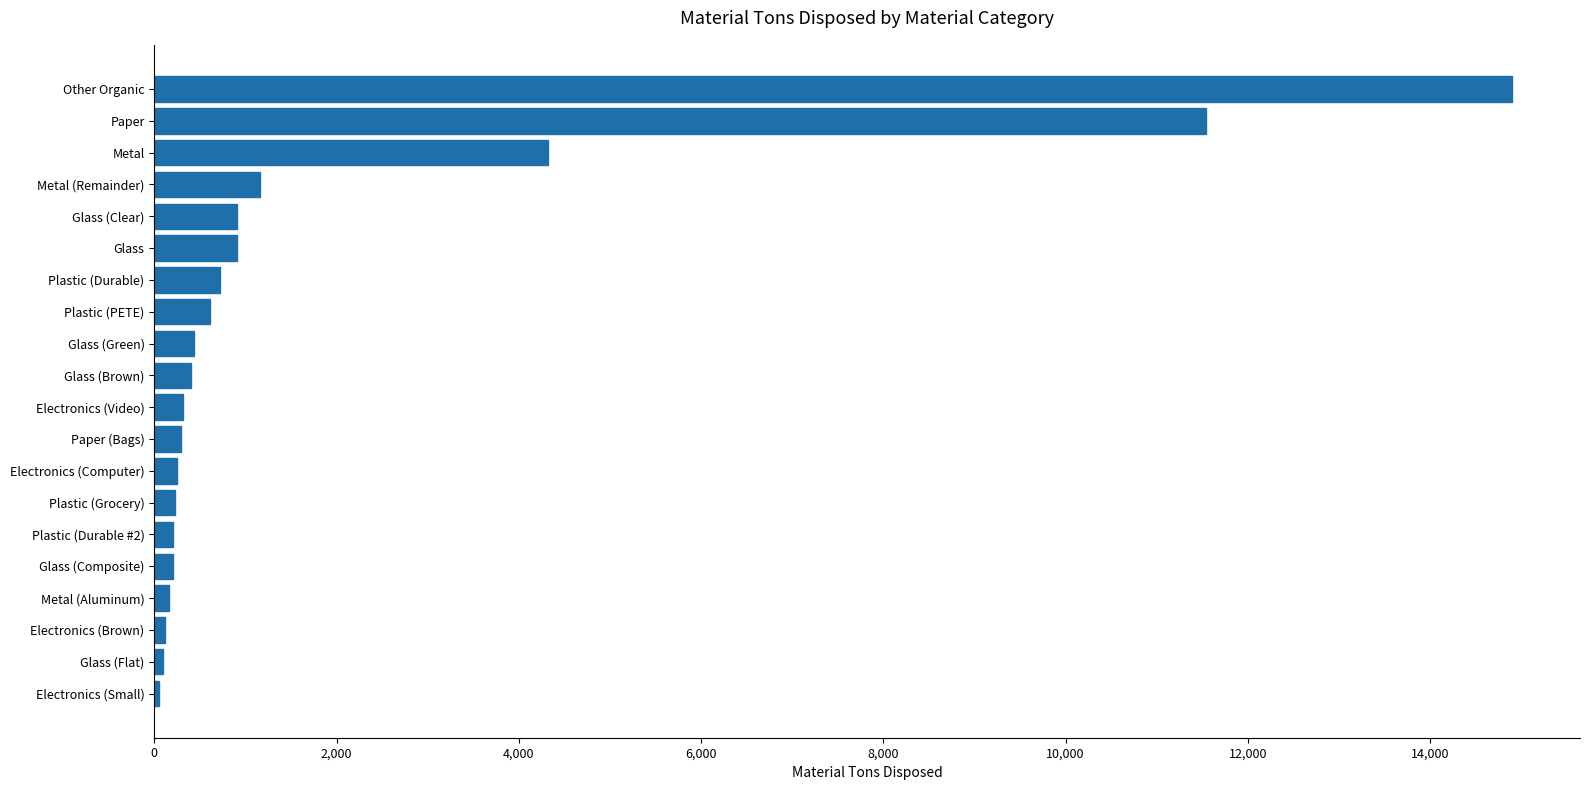

What is the maximum value shown in the chart?

14899.4